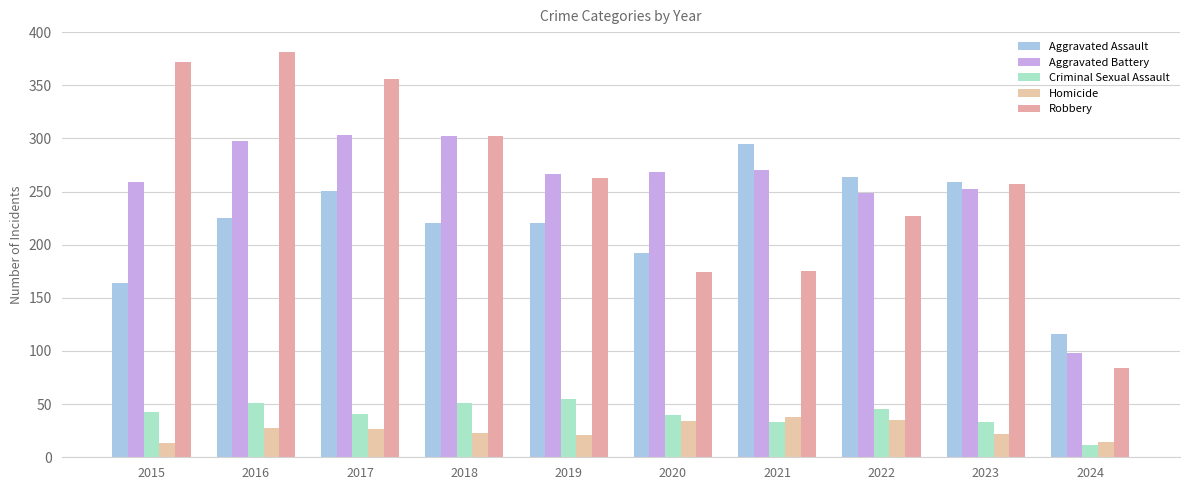

What is the difference between the maximum and second lowest values in the Homicide series?

24